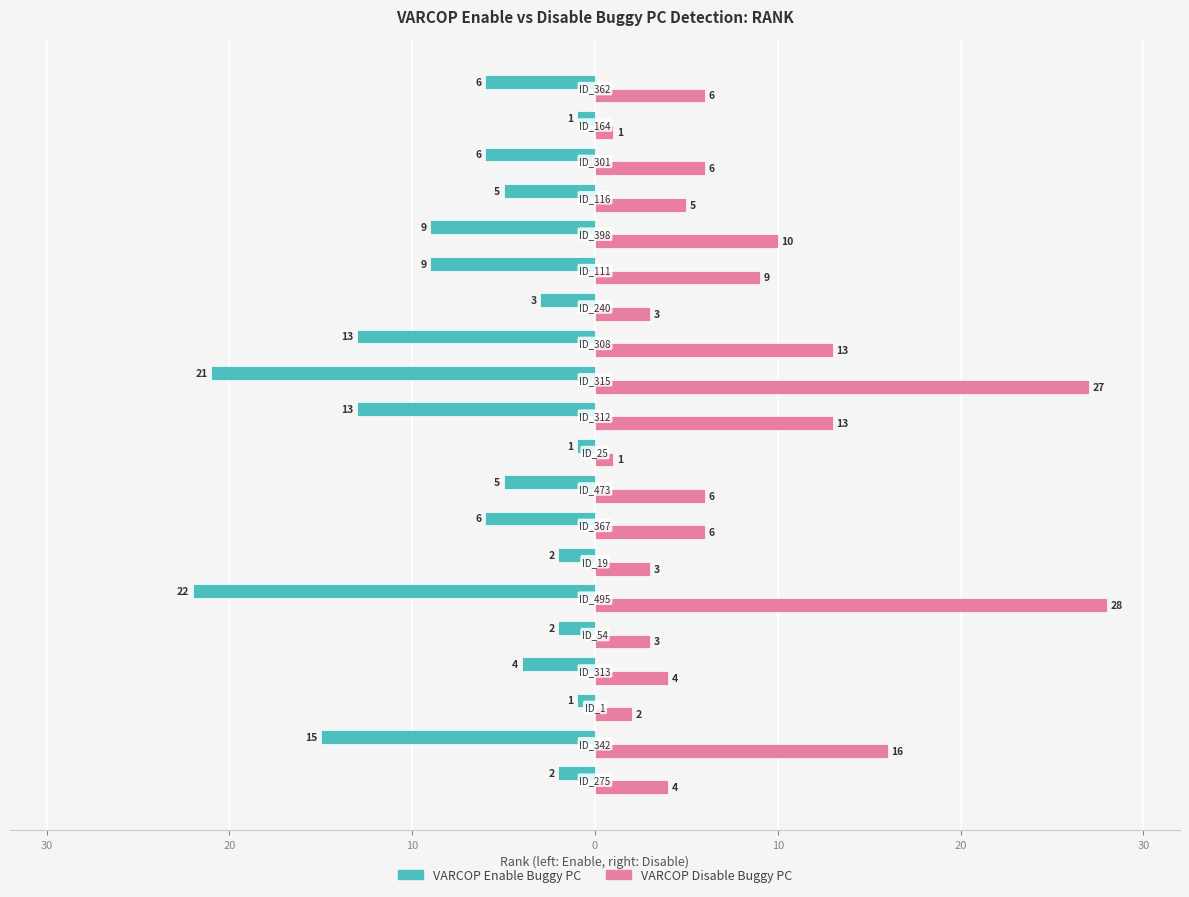

What is the value of the VARCOP_ENABLE_BUGGY_PC_DETECTION:RANK bar at the 3rd from the left?

-1